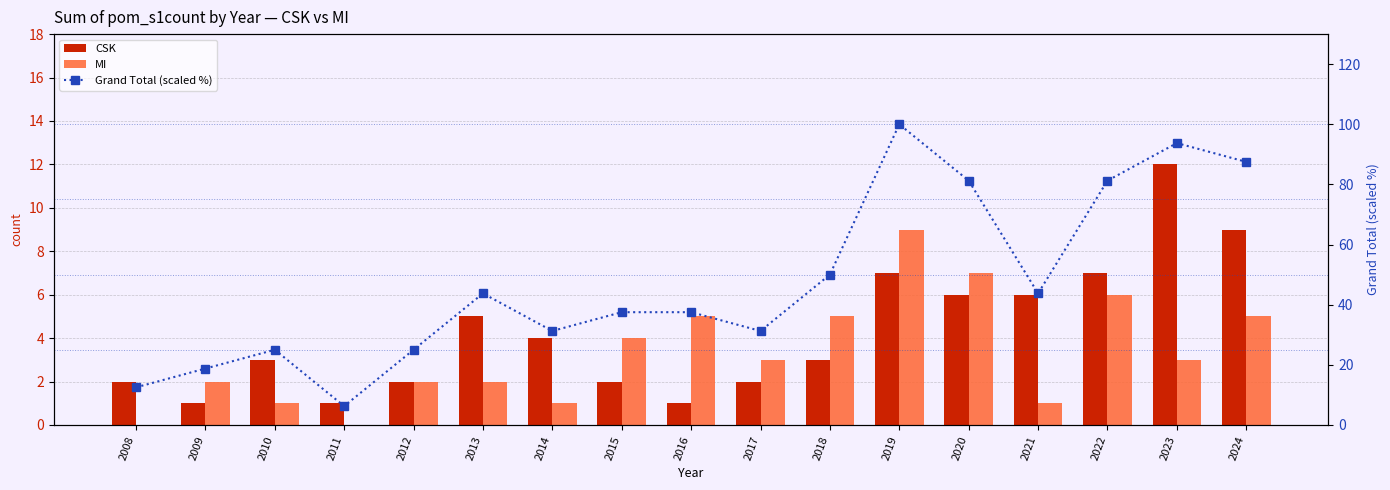

What is the difference between the maximum and minimum values in the MI series?

9.0